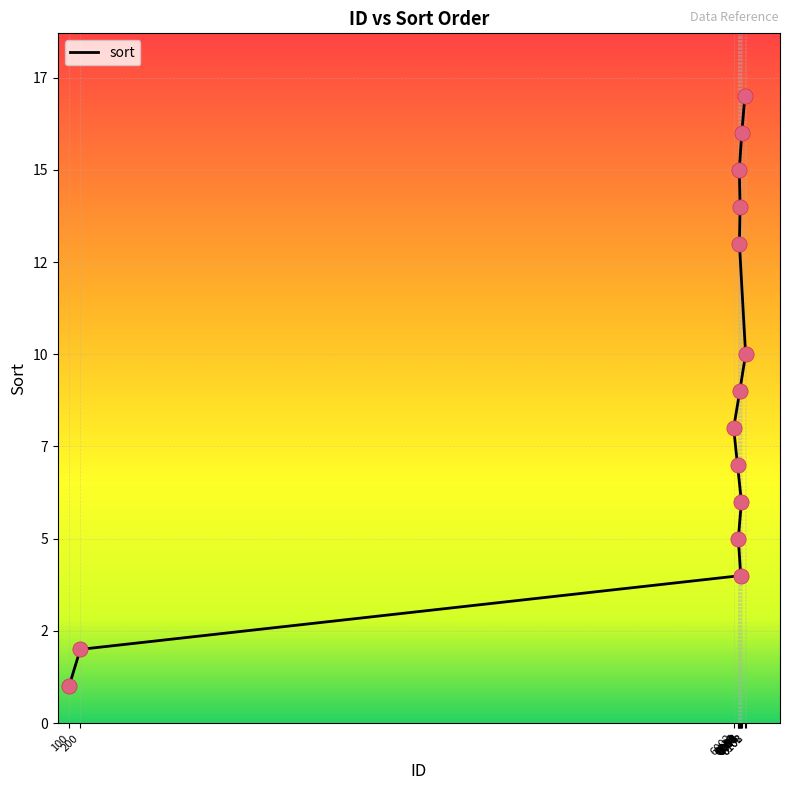

Approximately how many times larger is the value at 6071 compared to 6052?

0.4